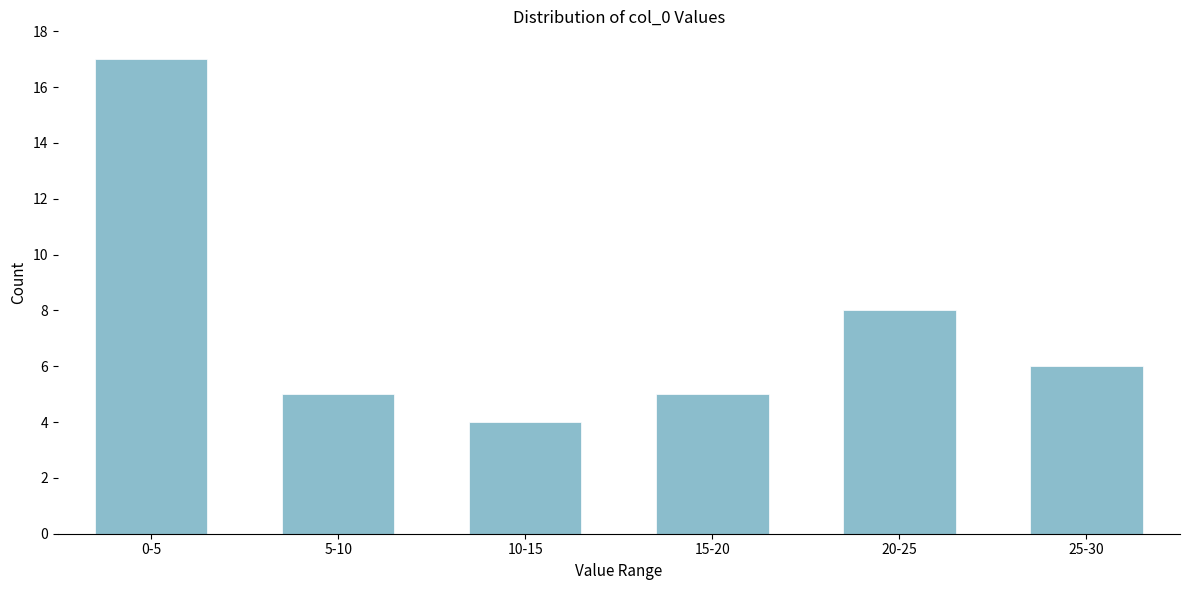

Reading right to left, extract all data points from this chart.

6	8	5	4	5	17